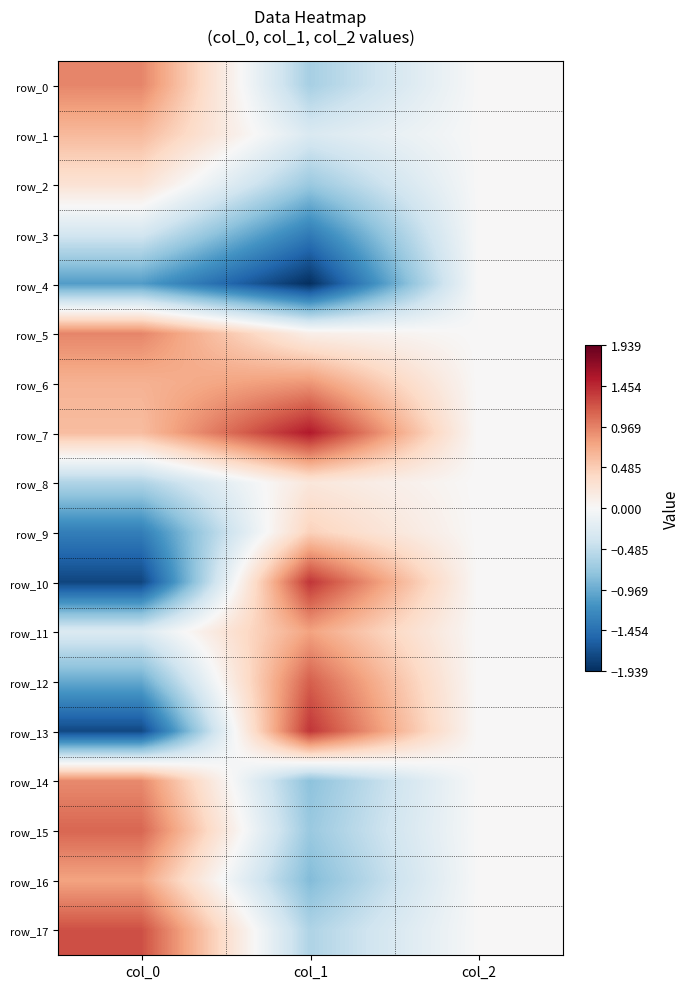

Which series has the largest total across all categories?

row_7